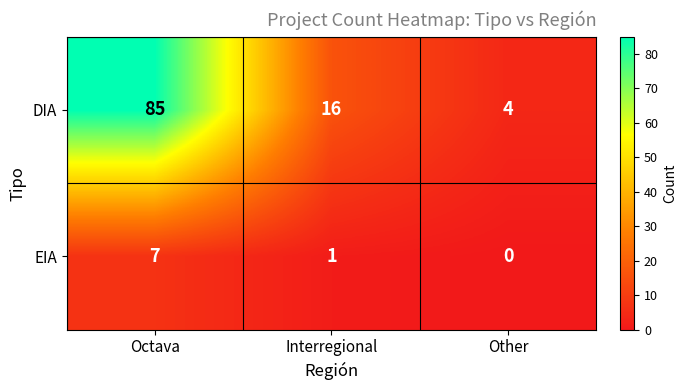

Rank the series by their average value, from highest to lowest.

DIA, EIA